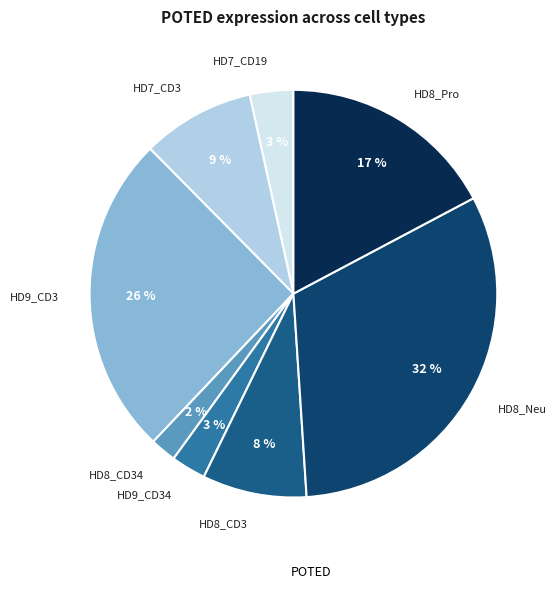

Which has a higher value, HD7_CD19 or HD9_CD3?

HD9_CD3